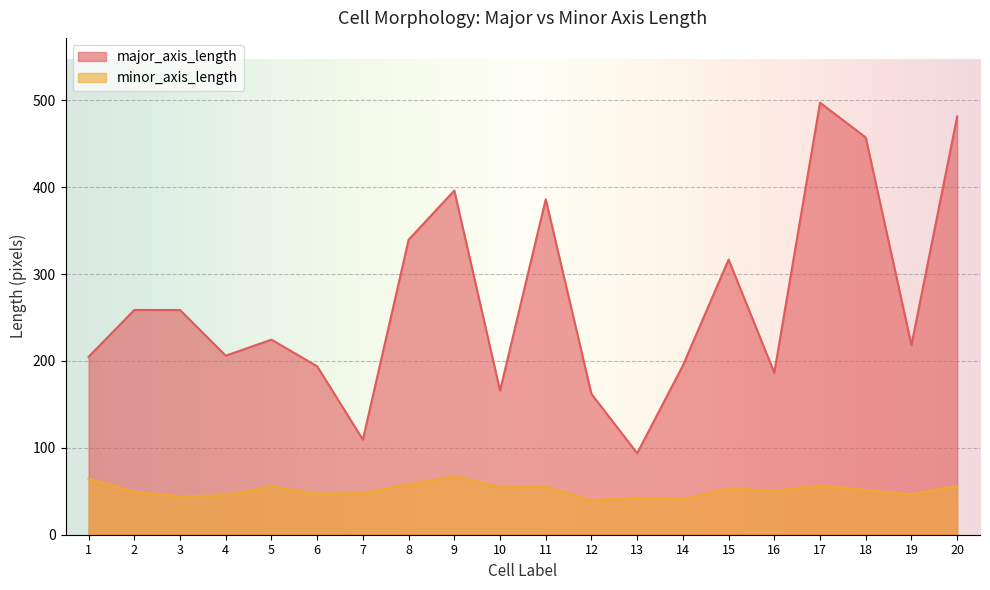

Which category has the highest value across all series?

17